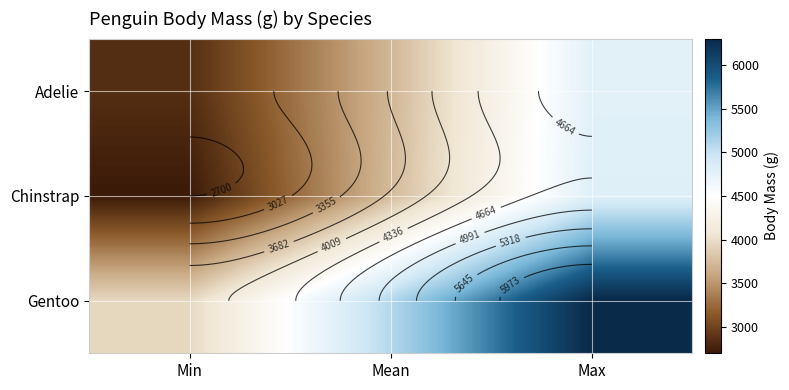

The value of Chinstrap at Mean is 3733.1. True or false?

True